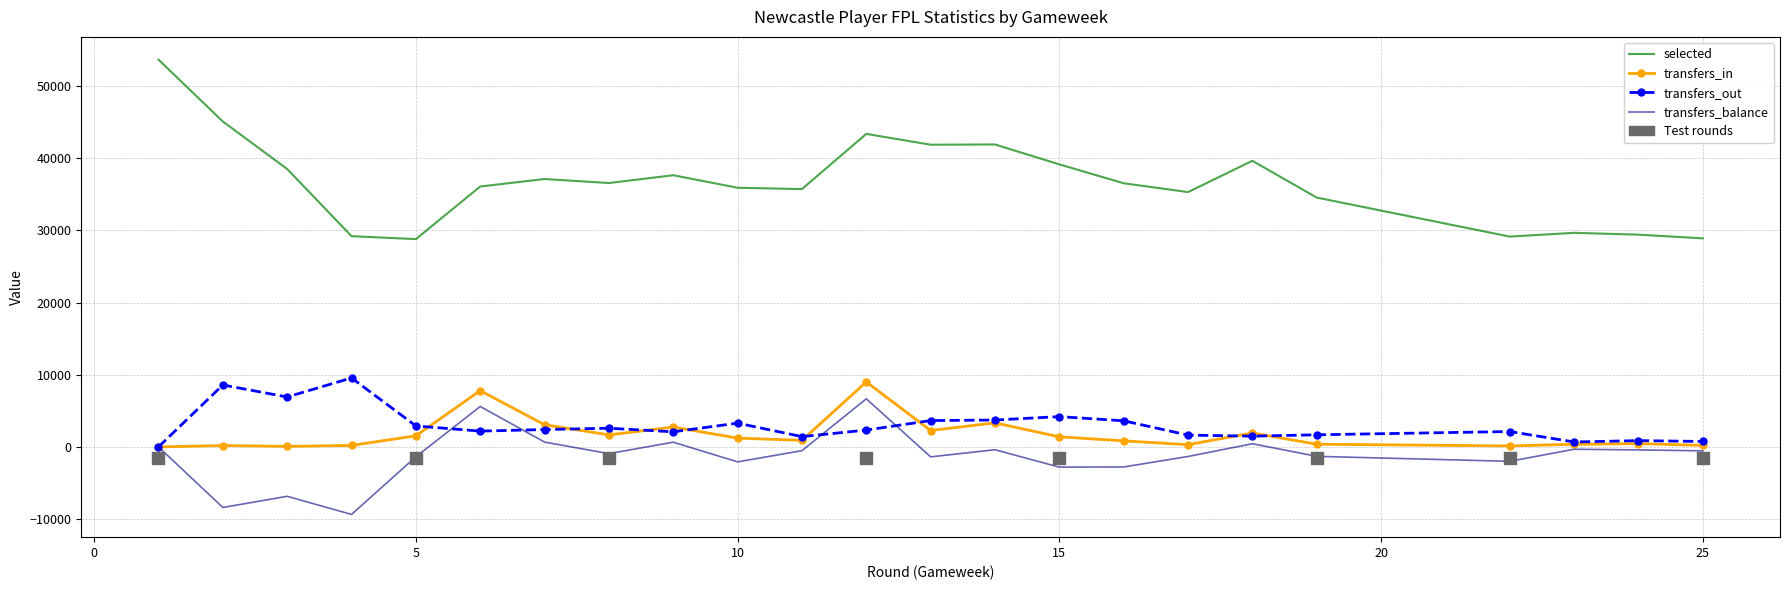

Which series has the largest total across all categories?

selected